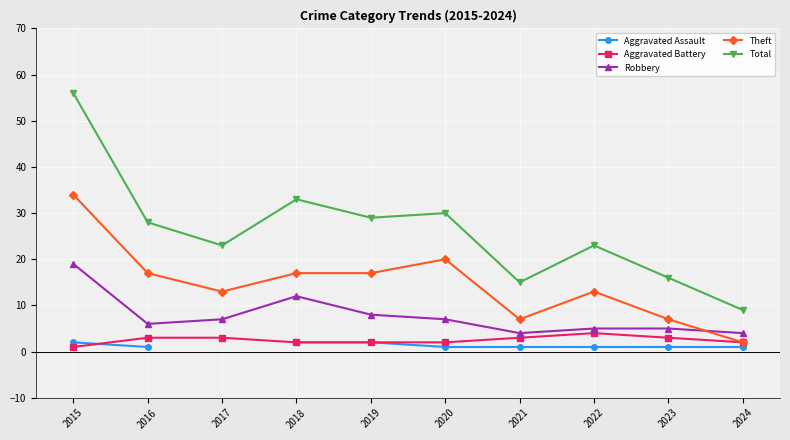

How many interior local valleys does the Theft series have?

2